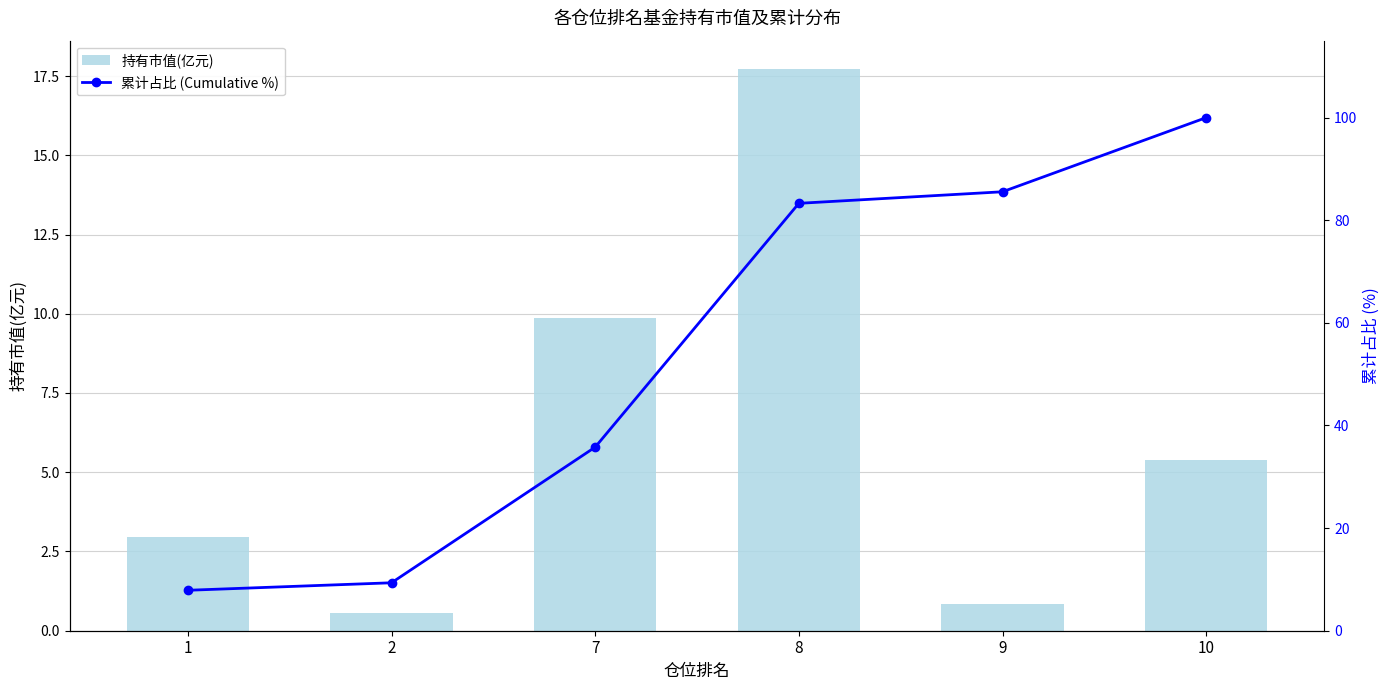

Which series changed the most between 9 and 10?

累计占比 (Cumulative %)